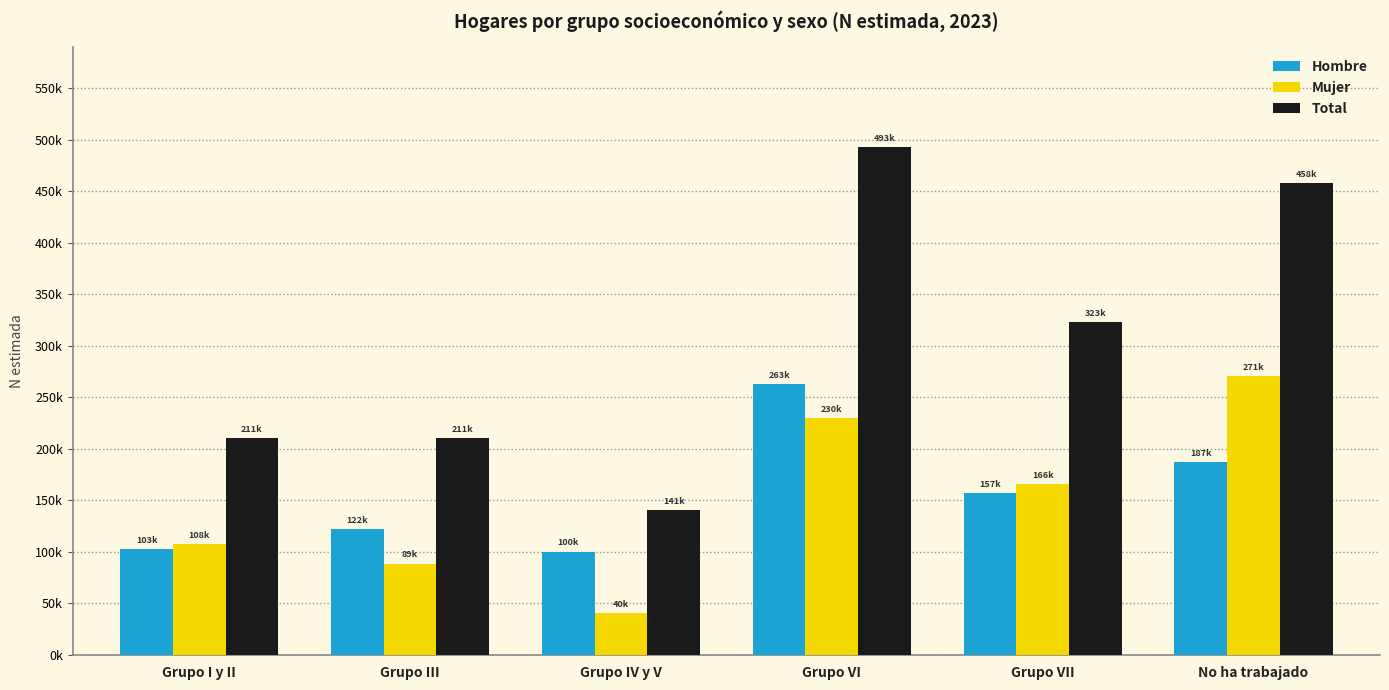

At which category is the sum across all series the highest?

Grupo VI